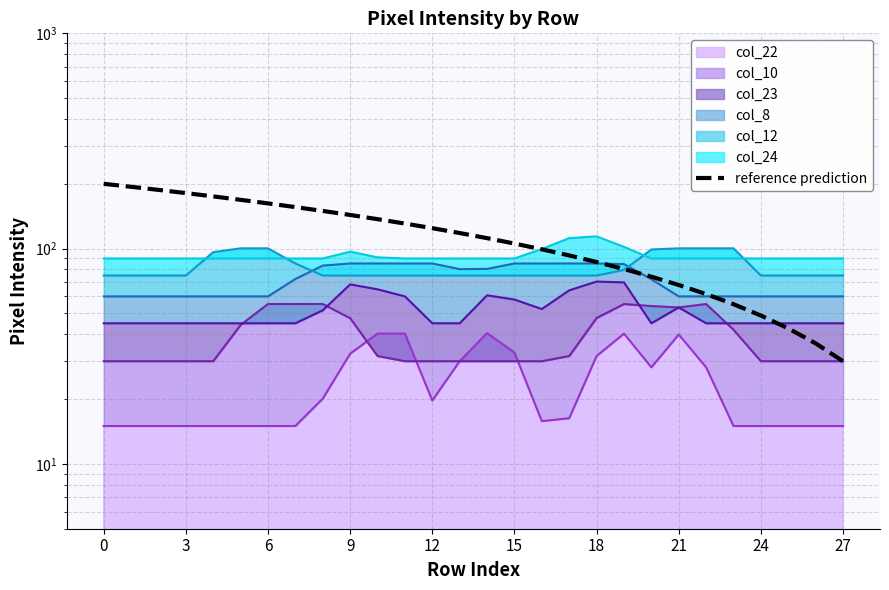

What is the maximum value shown in the chart?

200.0